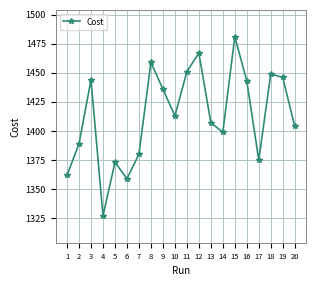

Reading left to right, transcribe all the data shown in this chart.

1362	1389	1444	1327	1373	1359	1380	1459	1436	1413	1451	1467	1407	1399	1481	1443	1375	1449	1446	1404